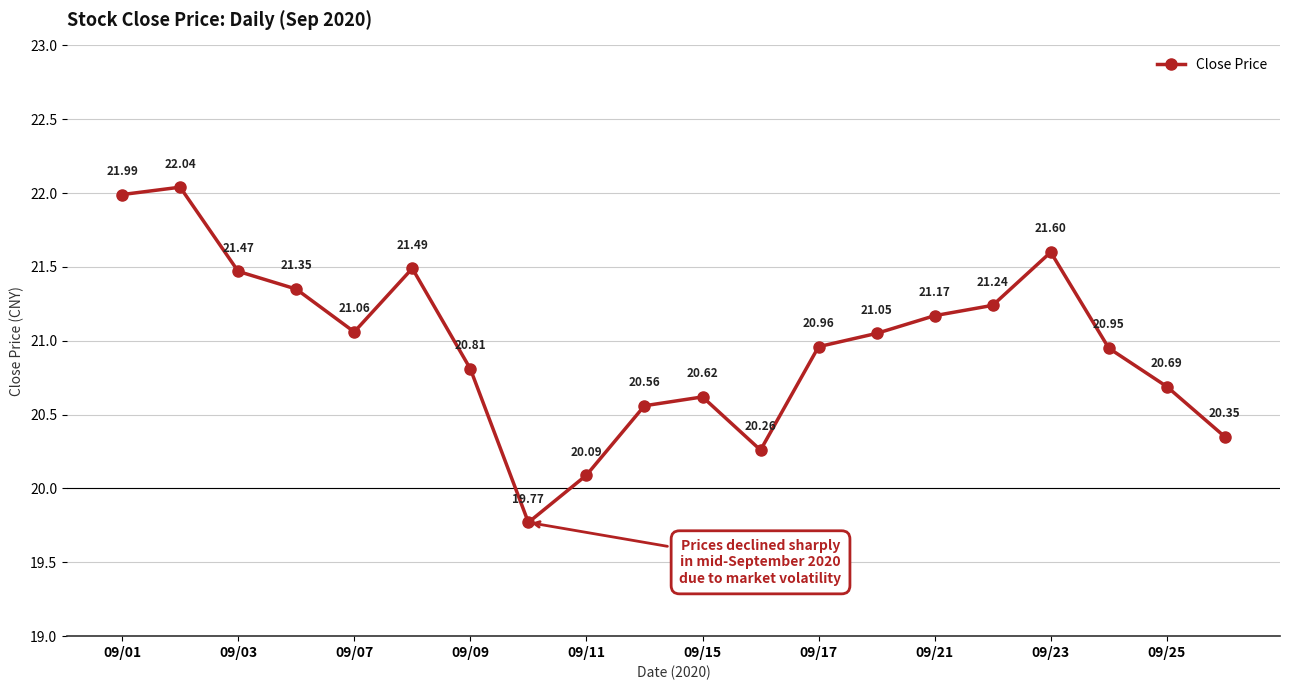

What is the difference between the maximum and minimum values?

2.3